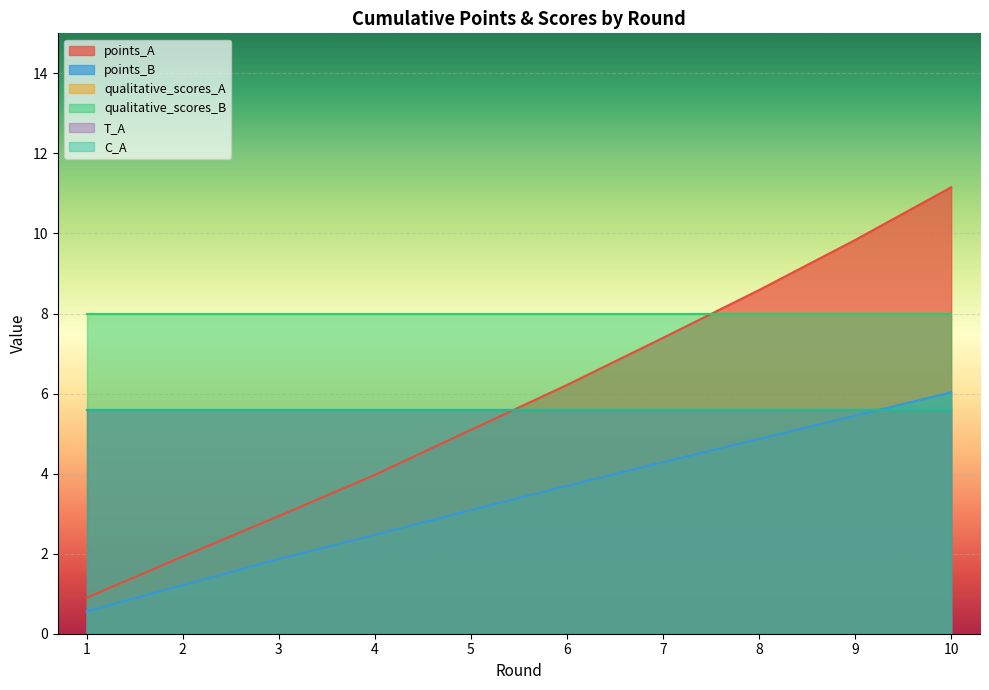

What is the sum of all qualitative_scores_B values?

80.0